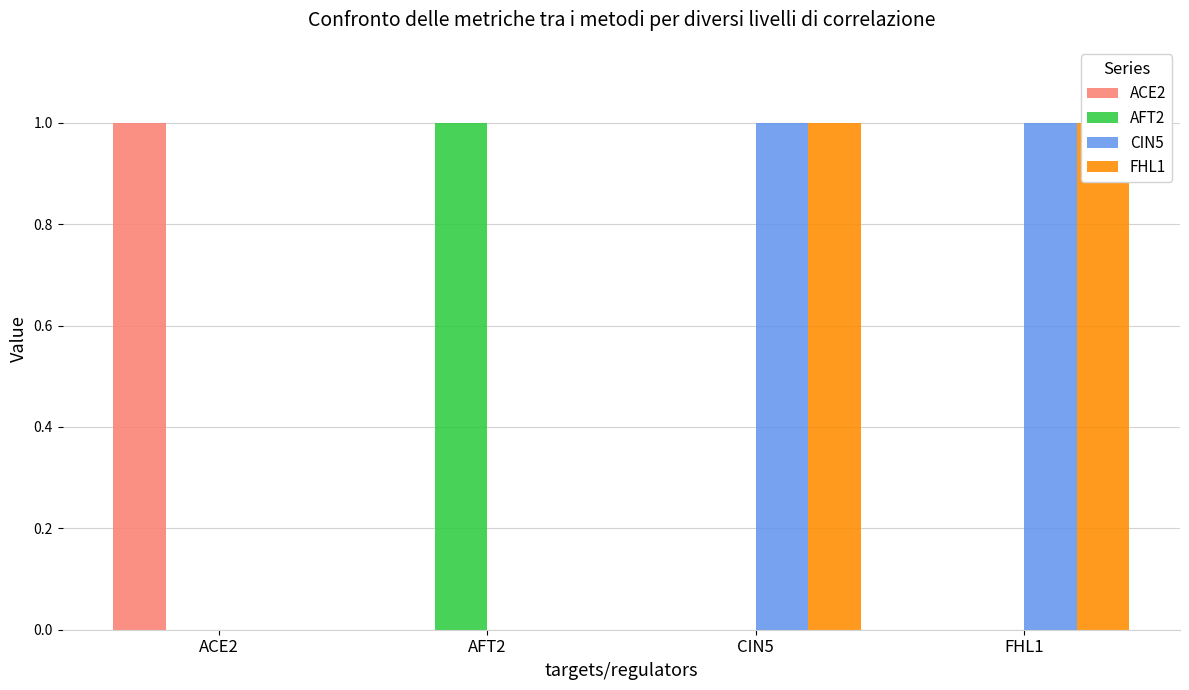

How many series are shown in this chart?

4